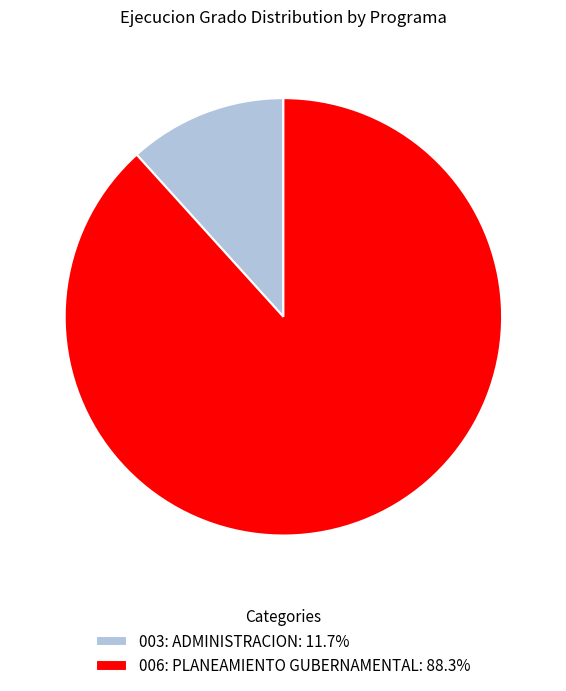

Combined, do 003: ADMINISTRACION: 11.7% and 006: PLANEAMIENTO GUBERNAMENTAL: 88.3% account for over 50%?

Yes